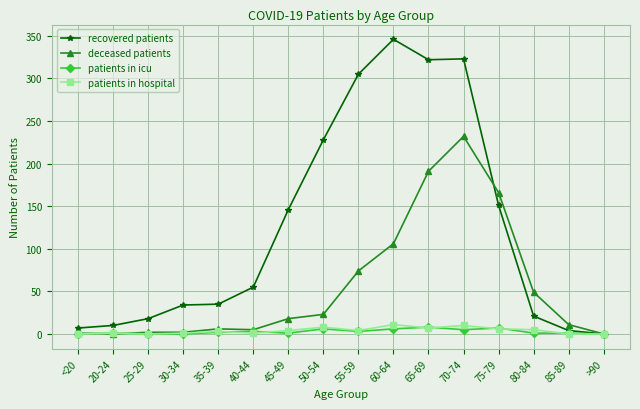

At which category is the sum across all series the highest?

70-74